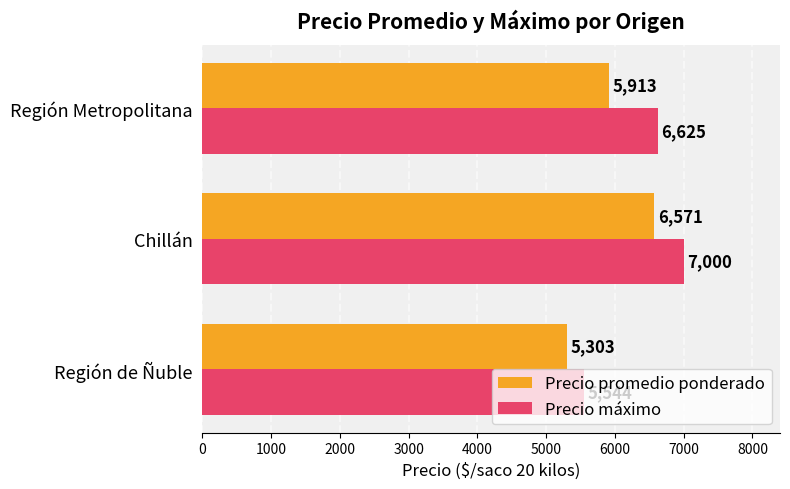

Rank the series by their maximum value, from lowest to highest.

Precio promedio ponderado, Precio máximo